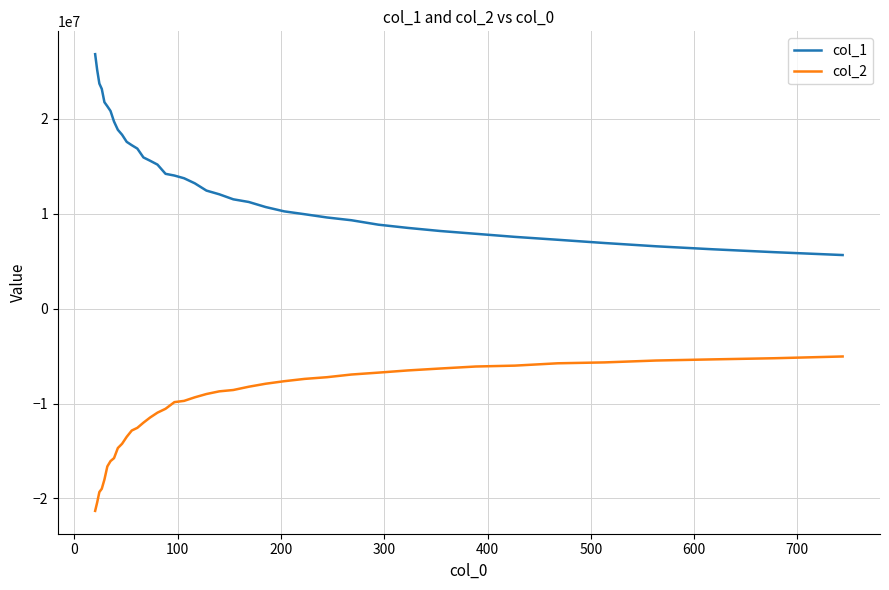

What is the difference between the maximum and minimum values in the col_2 series?

16267411.4